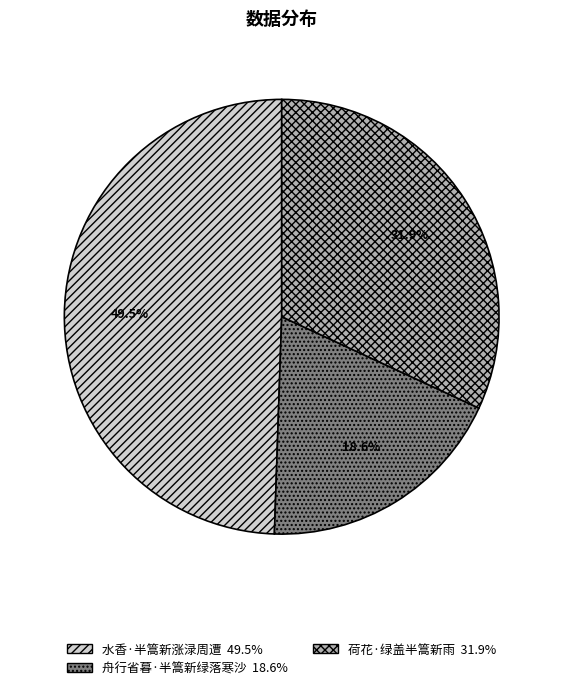

To the nearest percent, what is the combined percentage of 水香·半篙新涨渌周遭 and 舟行省暮·半篙新绿落寒沙?

68%